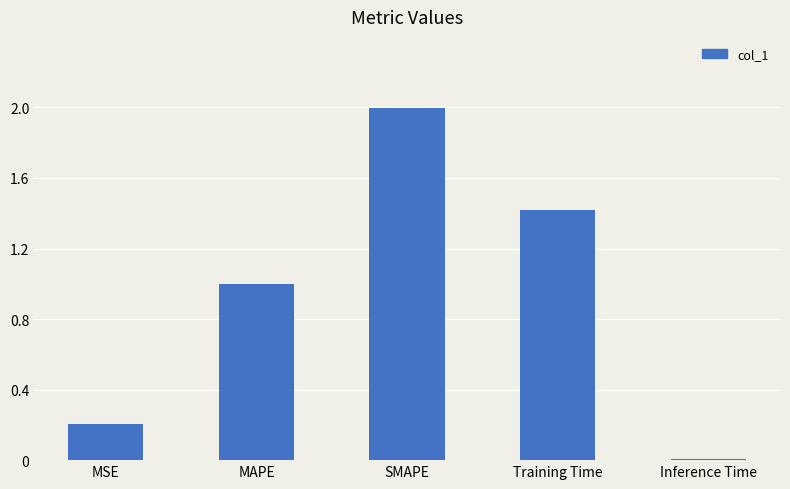

What is the change in value from SMAPE to Training Time?

-0.6